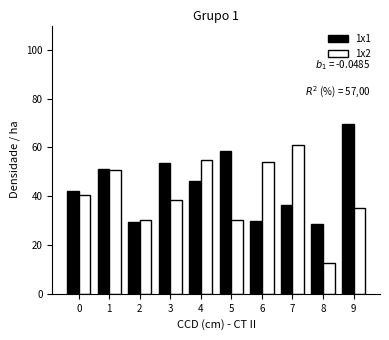

What is the average value of the 1x1 series?

44.5